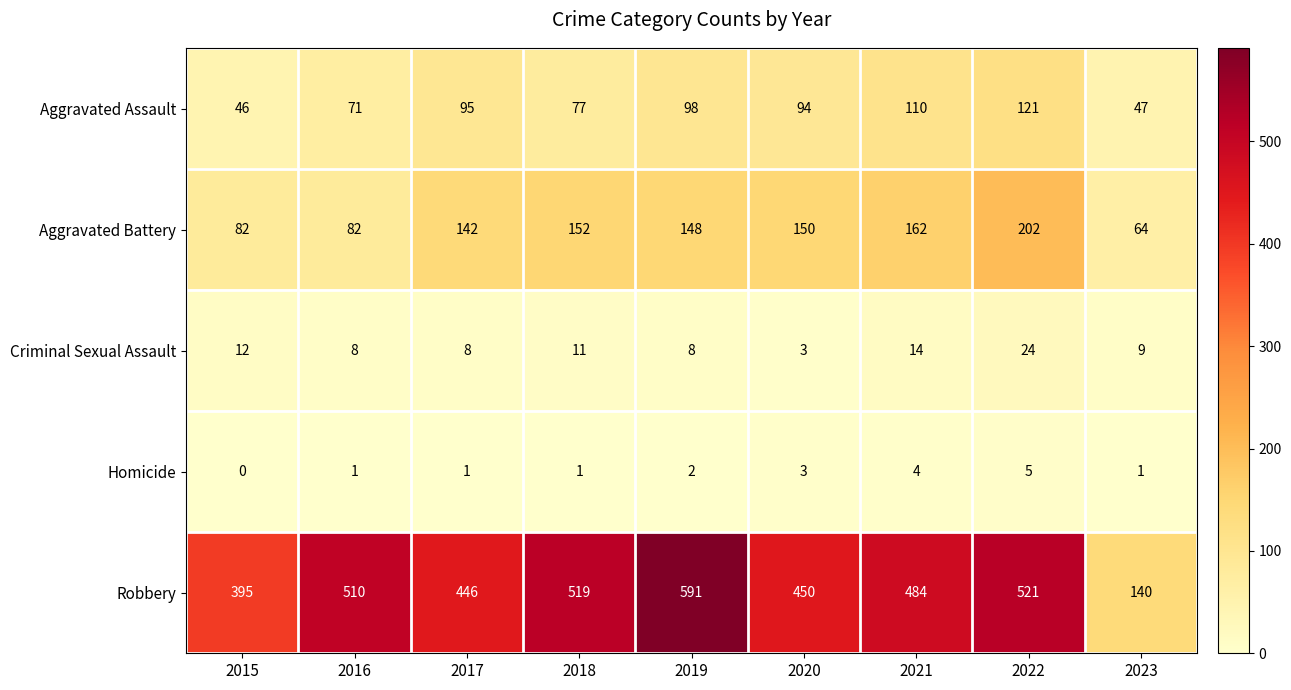

Which series has the largest range (max minus min)?

Robbery